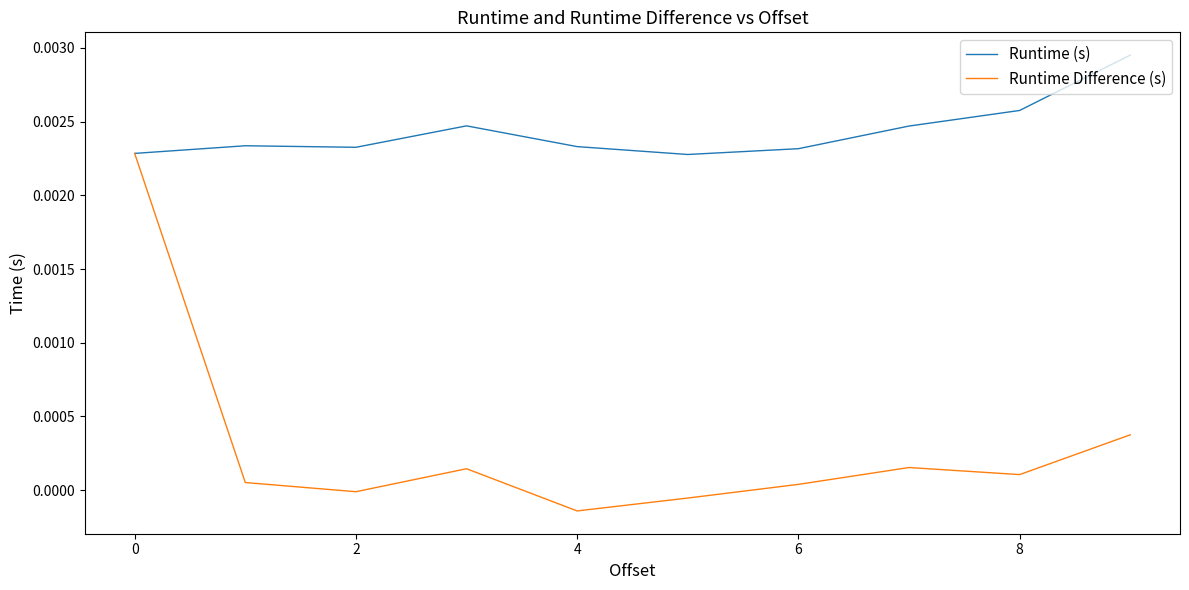

True or false: Runtime (s) has more than 0 points higher than both neighbors.

True